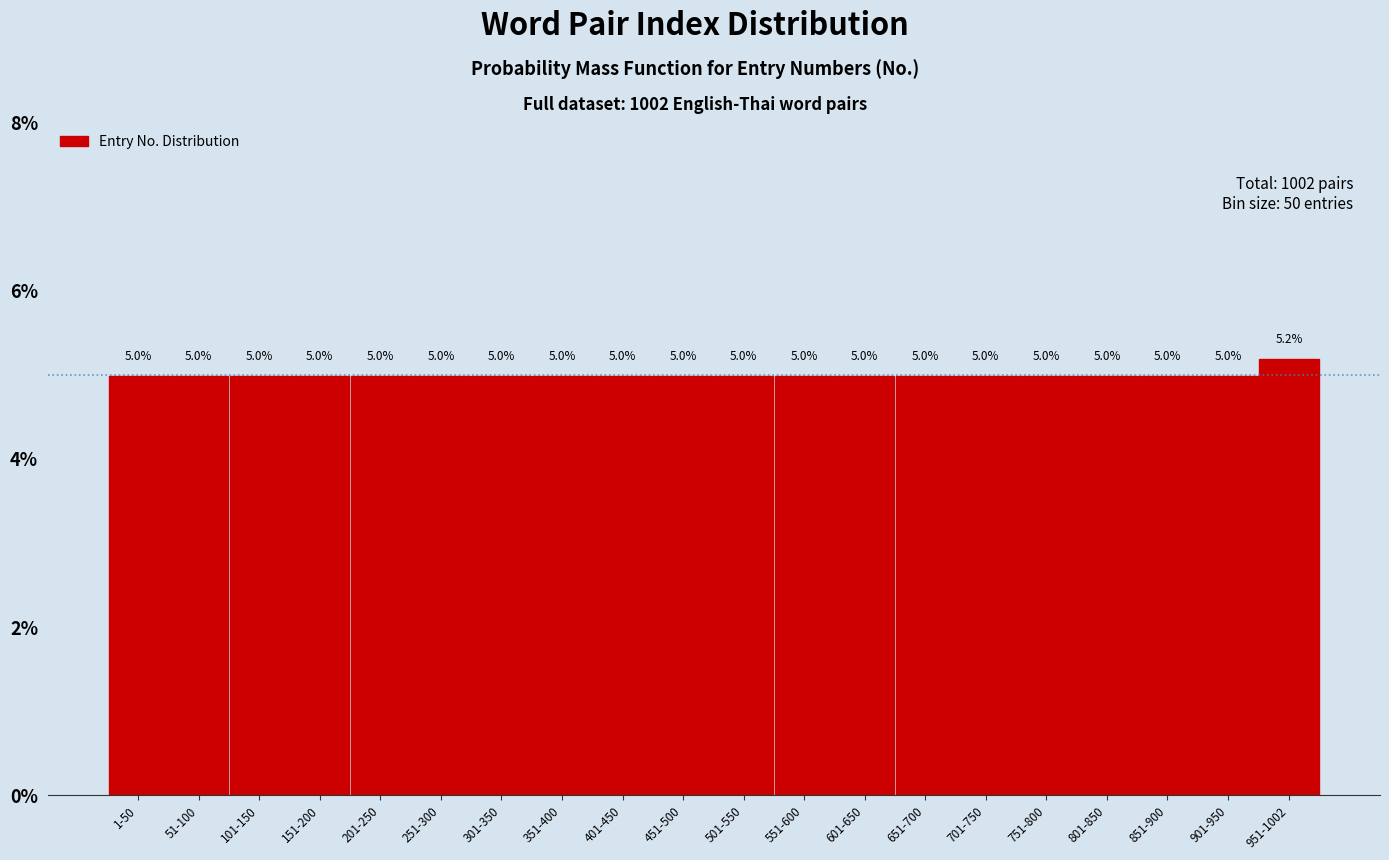

Reading left to right, transcribe all the data shown in this chart.

5.0	5.0	5.0	5.0	5.0	5.0	5.0	5.0	5.0	5.0	5.0	5.0	5.0	5.0	5.0	5.0	5.0	5.0	5.0	5.2